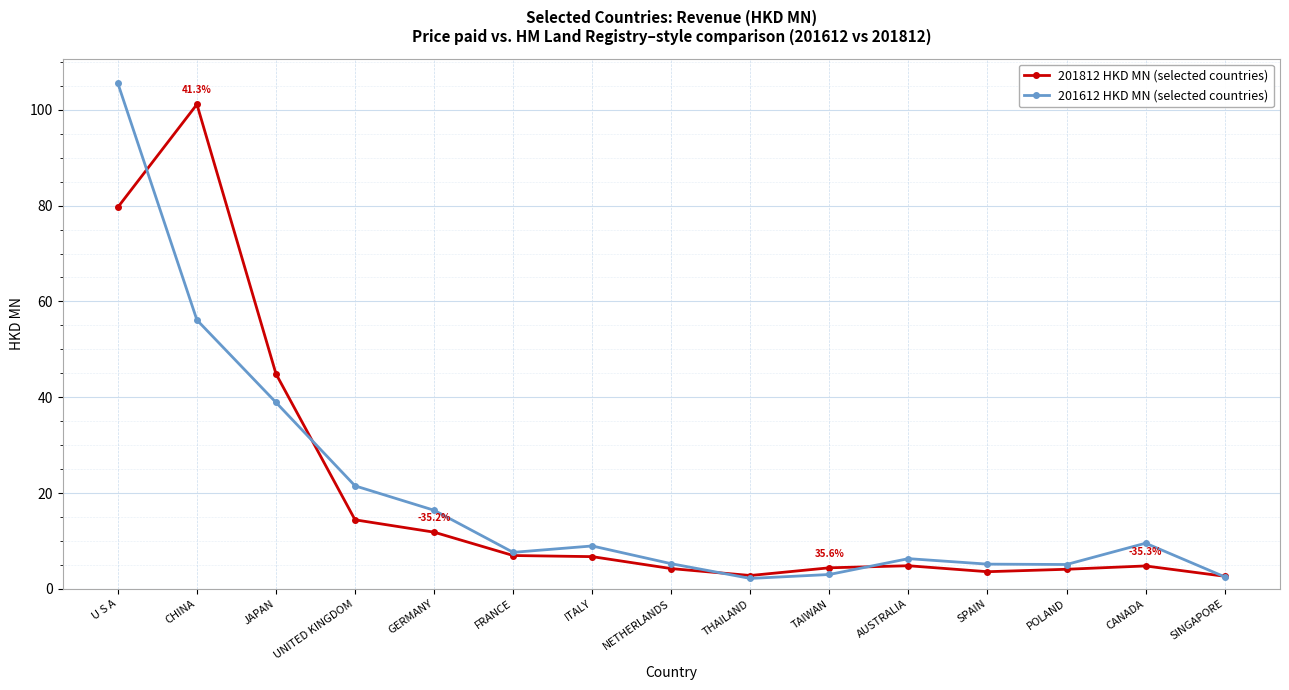

What is the approximate value of 201612 HKD MN (selected countries) at TAIWAN?

3.0